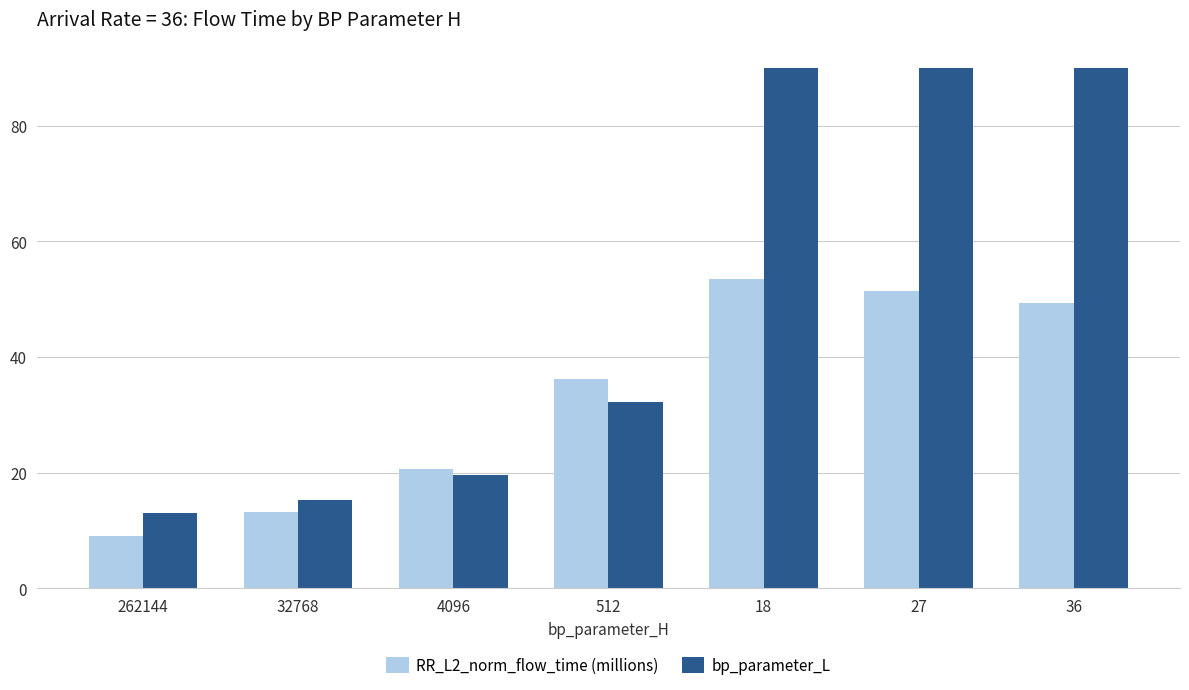

At which label does RR_L2_norm_flow_time (millions) first exceed 36?

512